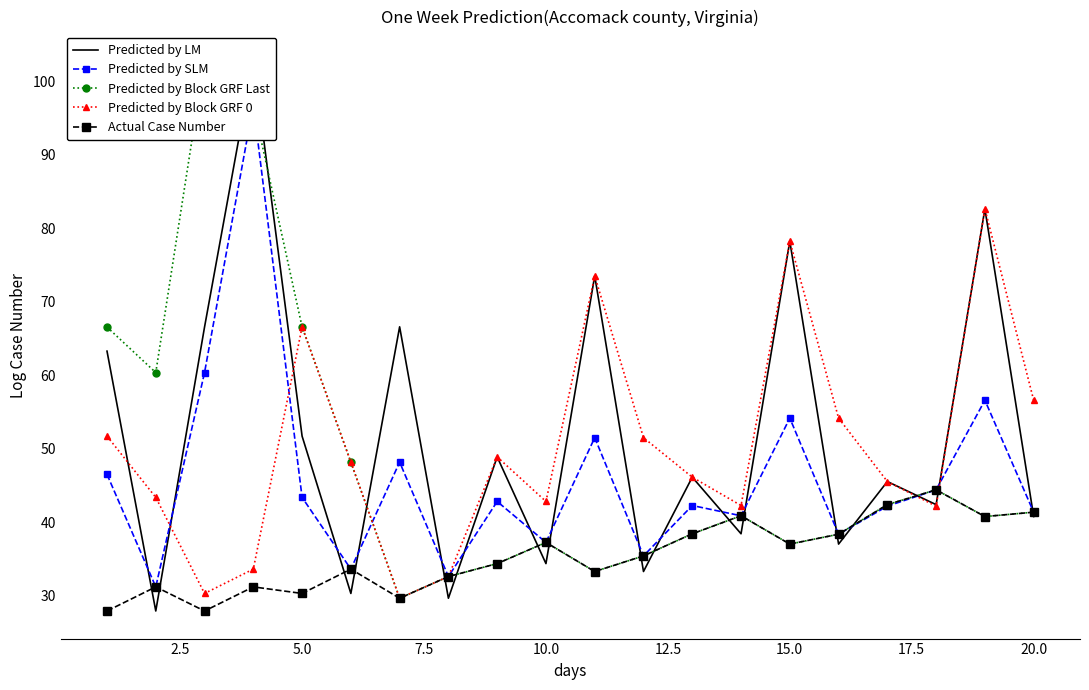

What is the difference between the maximum and minimum values in the Actual Case Number series?

16.5